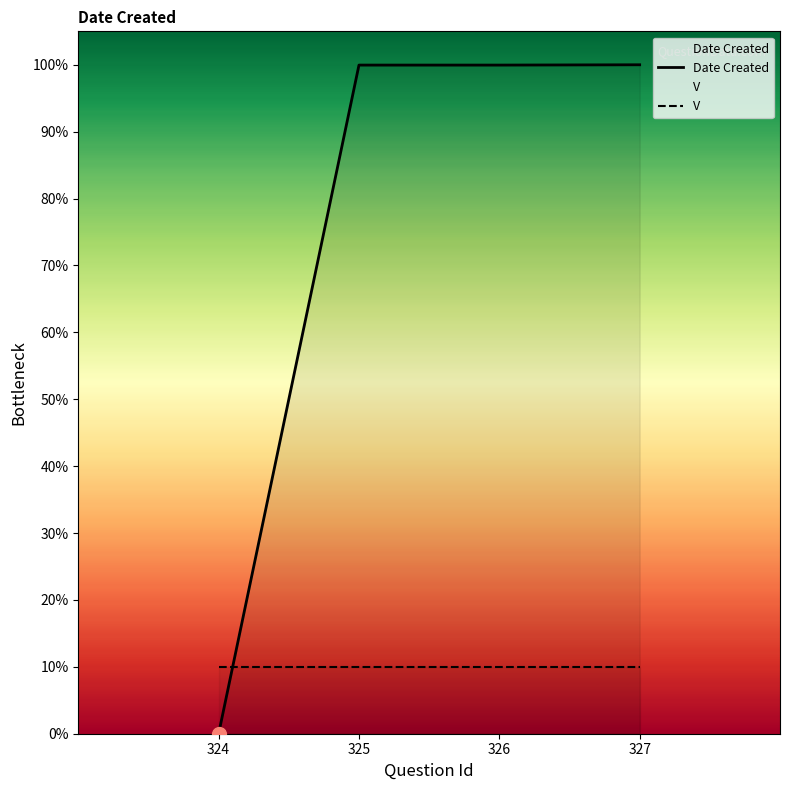

Is the value of Date Created at 327 greater than the value of V at 327?

Yes